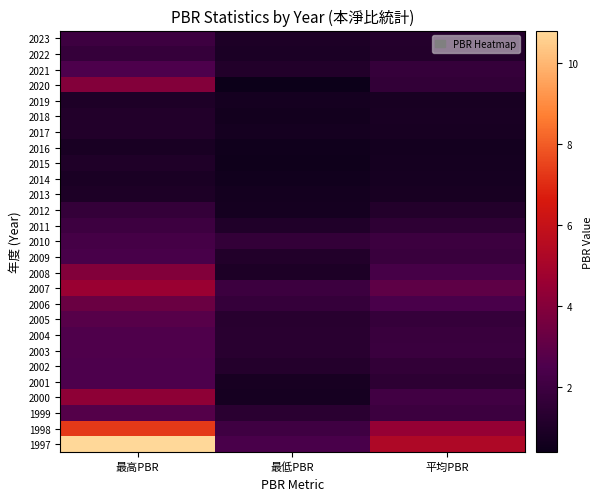

What is the spread (max minus min) of values at 平均PBR?

4.6